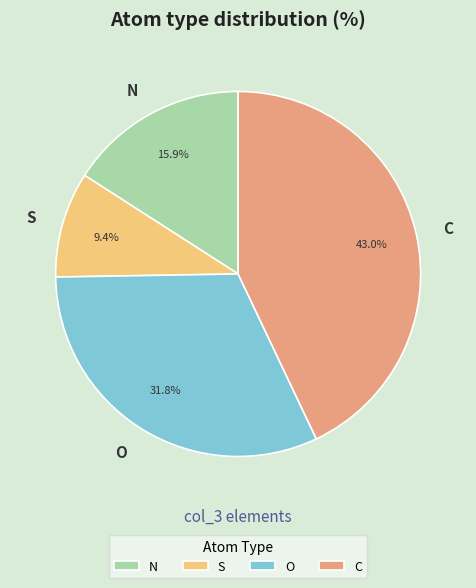

To the nearest percent, what is the difference between the largest and smallest slice percentages?

34%